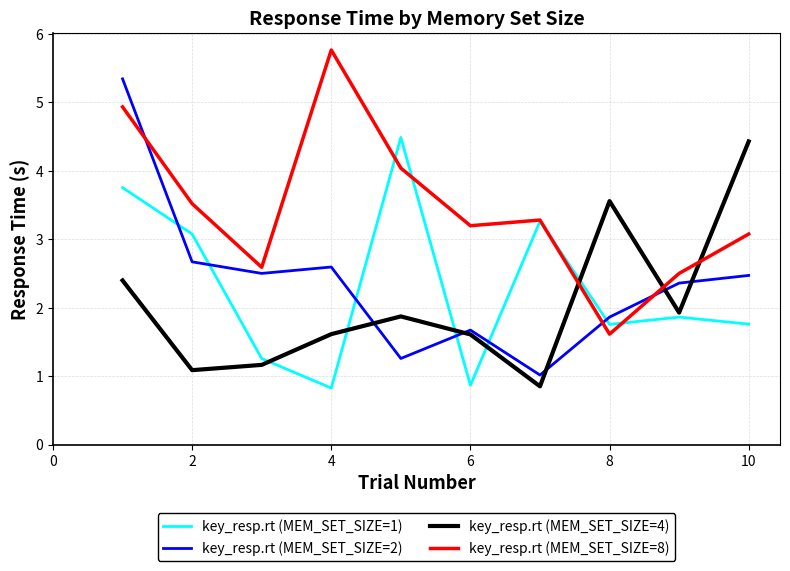

What are all the series names shown in the legend?

key_resp.rt (MEM_SET_SIZE=1), key_resp.rt (MEM_SET_SIZE=2), key_resp.rt (MEM_SET_SIZE=4), key_resp.rt (MEM_SET_SIZE=8)